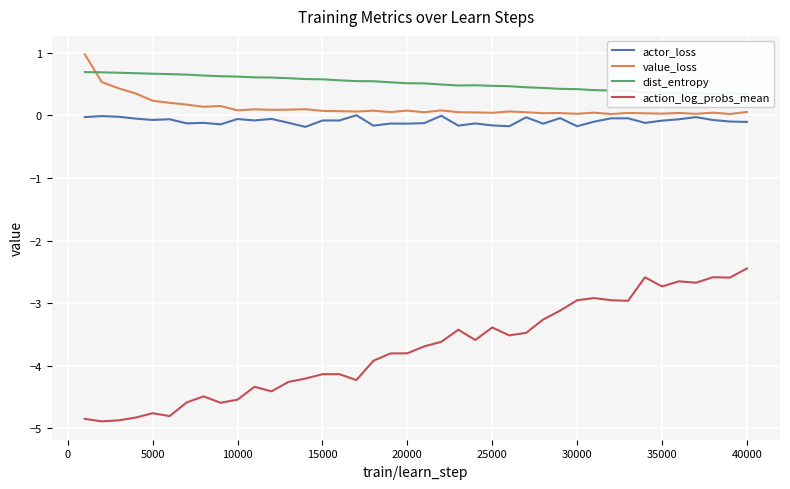

What is the maximum value for value_loss?

1.0